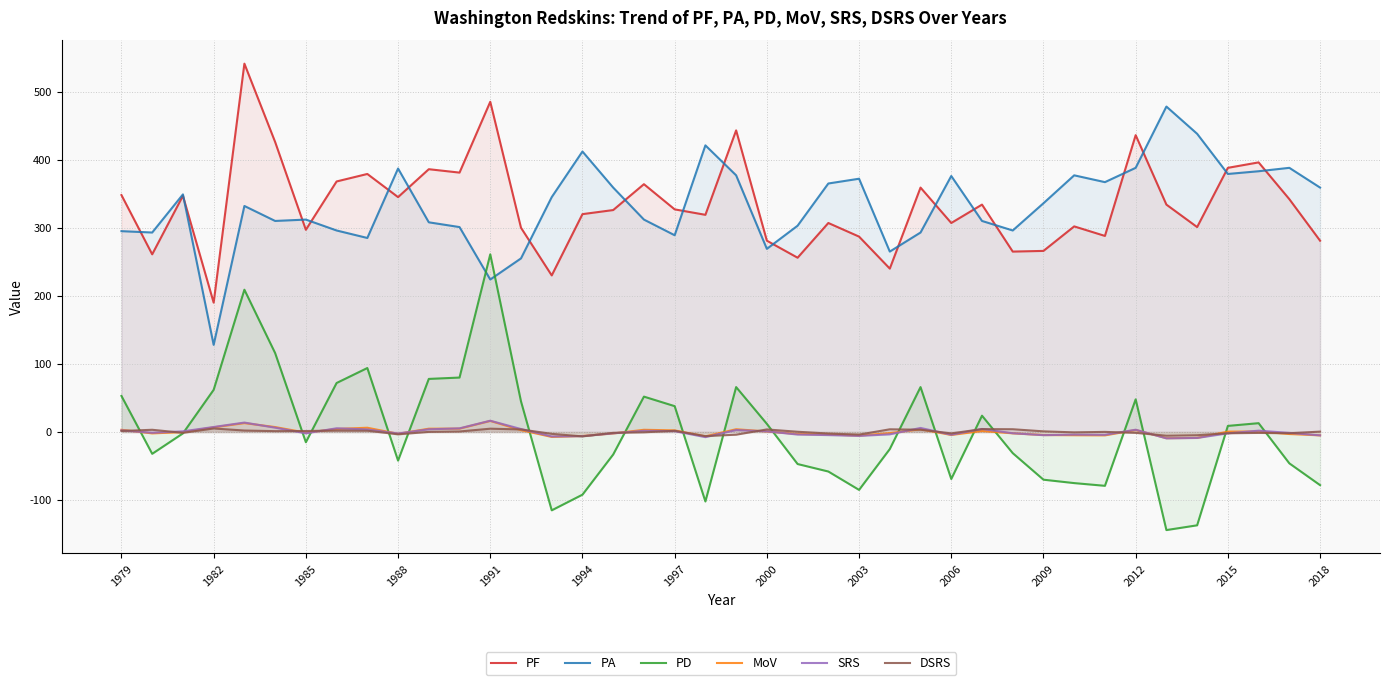

Does the chart have visible grid lines?

Yes